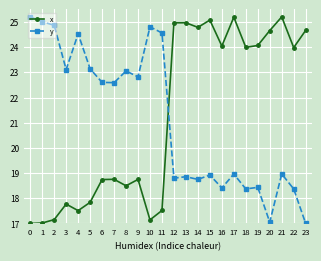

The y series shows 18.4 at 19. True or false?

True